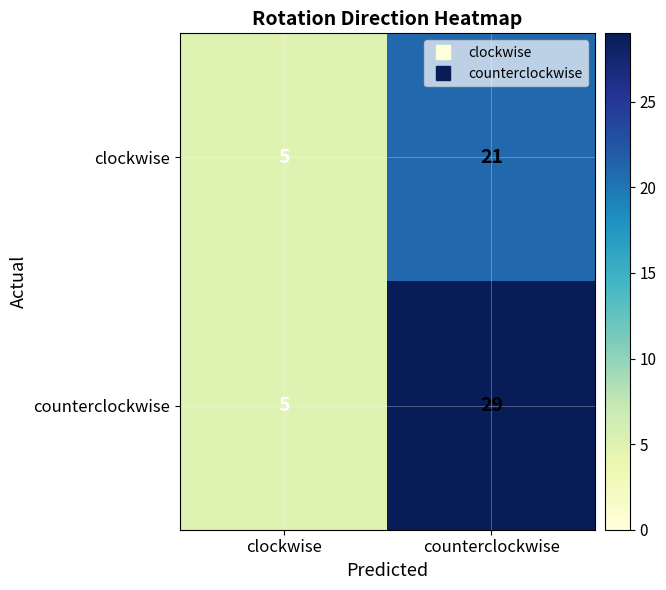

What is the average value of the clockwise series?

13